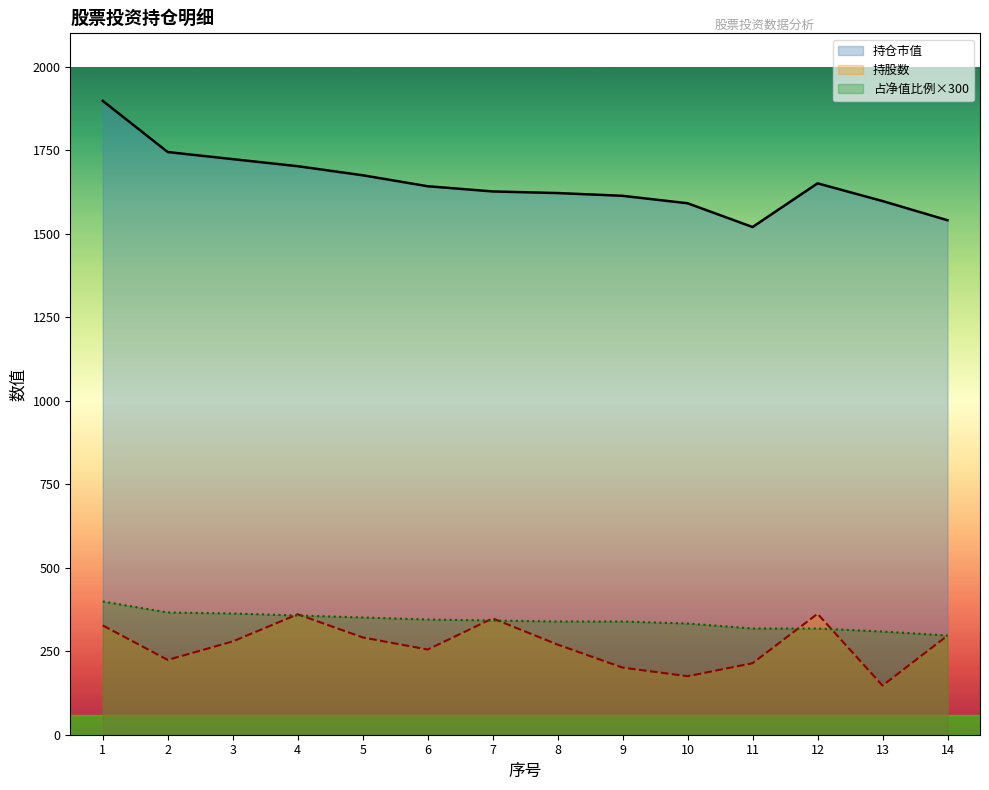

Which series has the largest total across all categories?

持仓市值